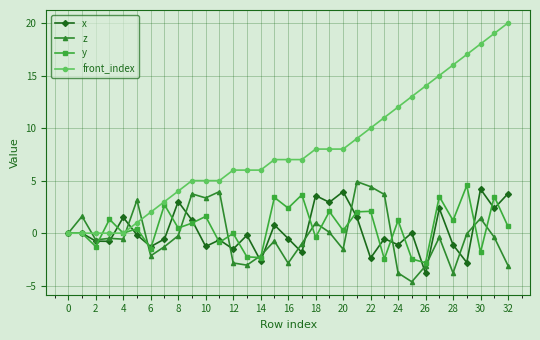

What is the smallest value displayed?

-4.6